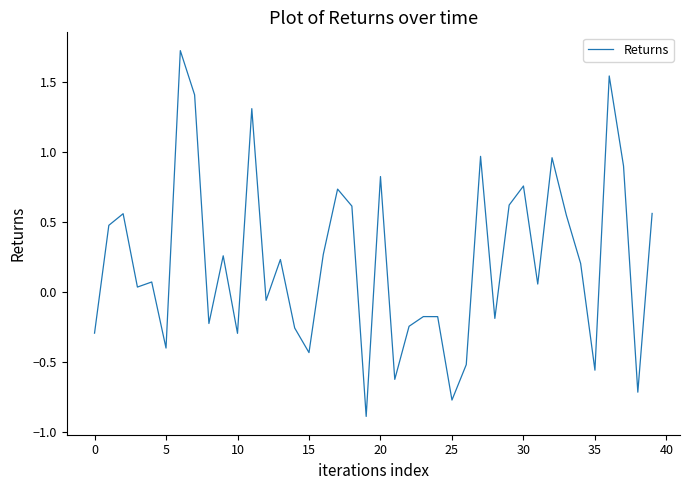

What is the sum of all values?

8.8